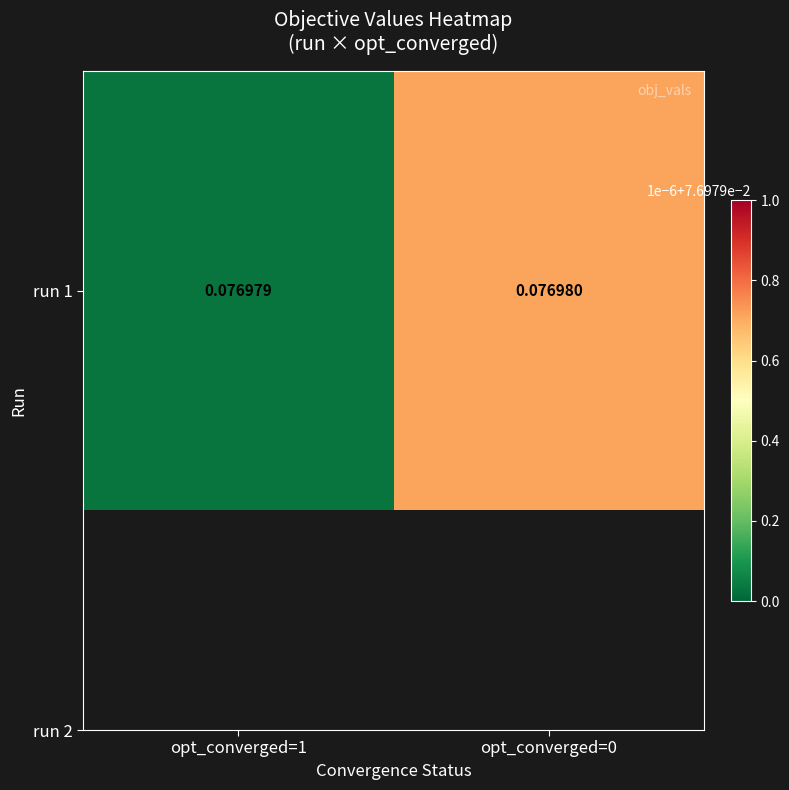

The value at opt_converged=1 is 0.1. True or false?

True